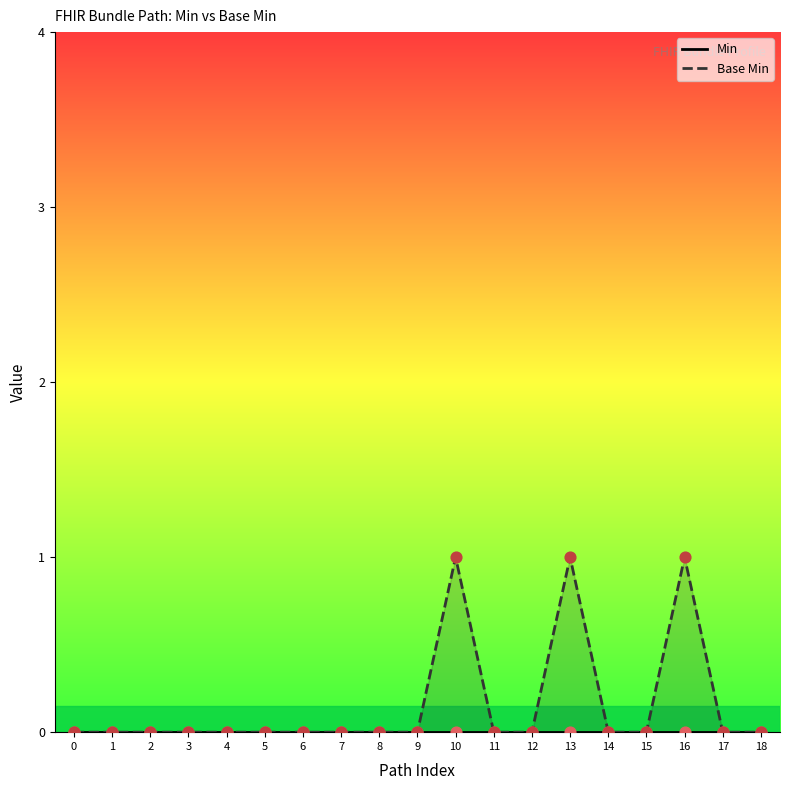

Which series reaches the maximum Y coordinate?

Base Min